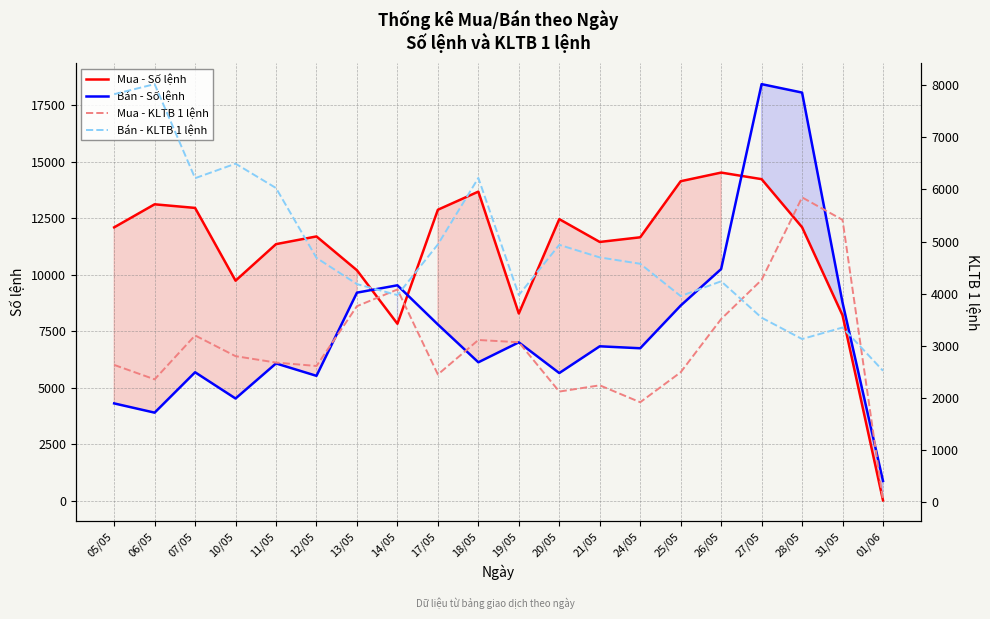

What is the total value across all series at 01/06?

3438.3